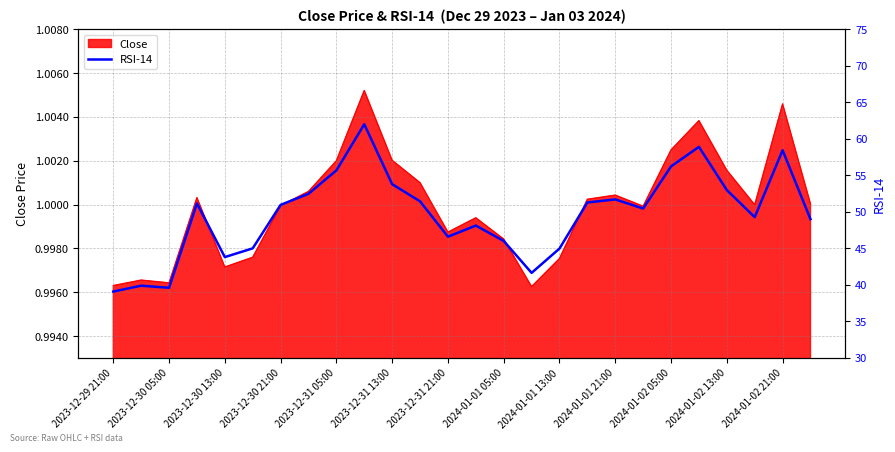

What is the change in value from 2024-01-01 21:00 to 24?

-3.6